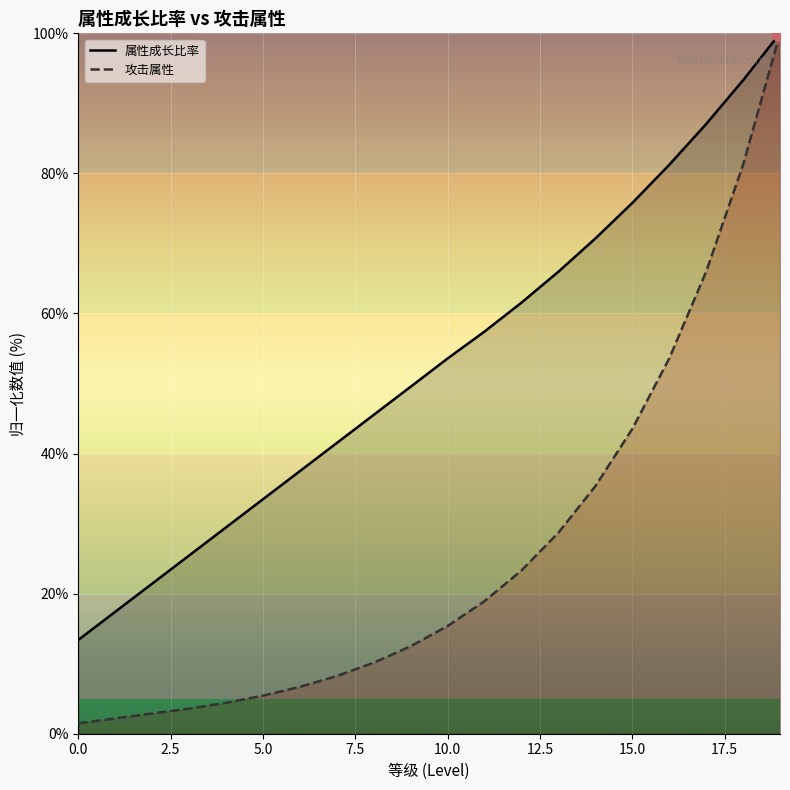

Which series has the widest spread of values?

攻击属性